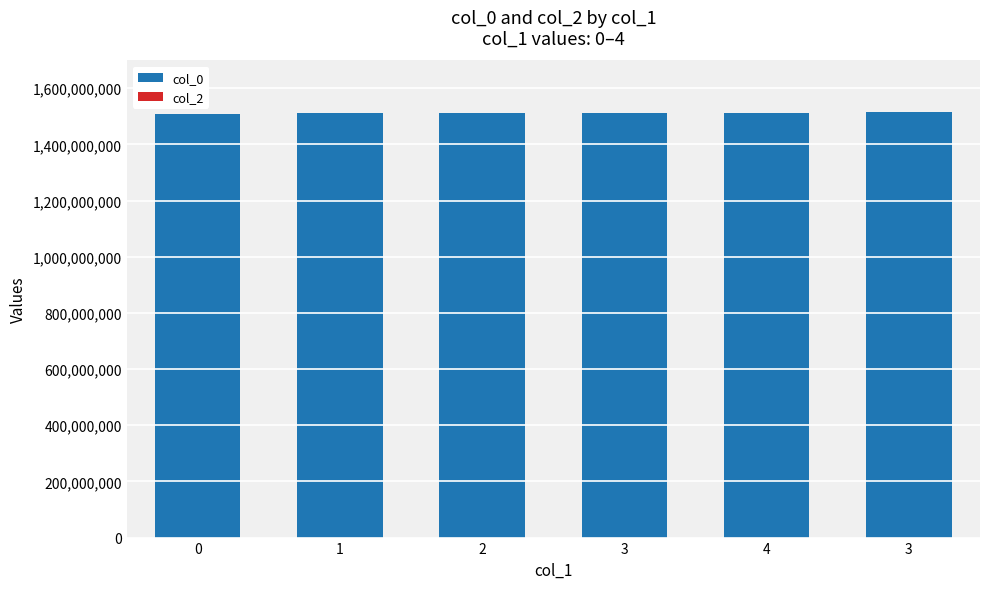

Does the chart contain any negative values?

No